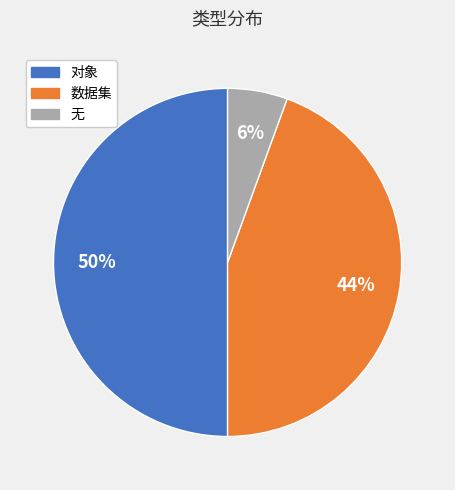

Approximately how many times larger is the value at 无 compared to 对象?

0.1